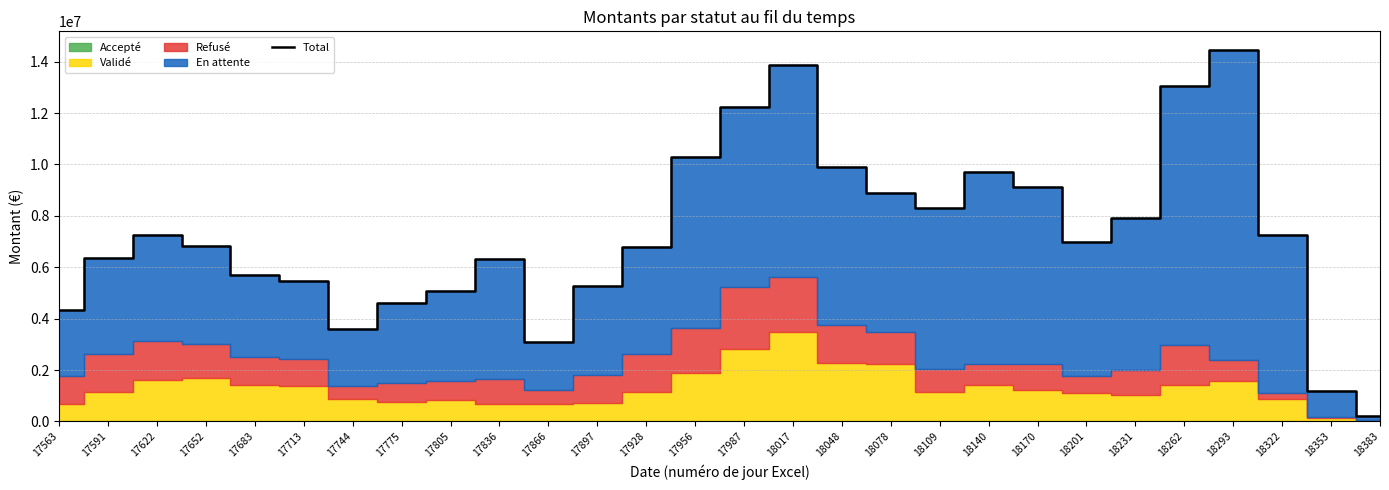

Approximately how many times larger is the value at 17652 compared to 18201?

1.0